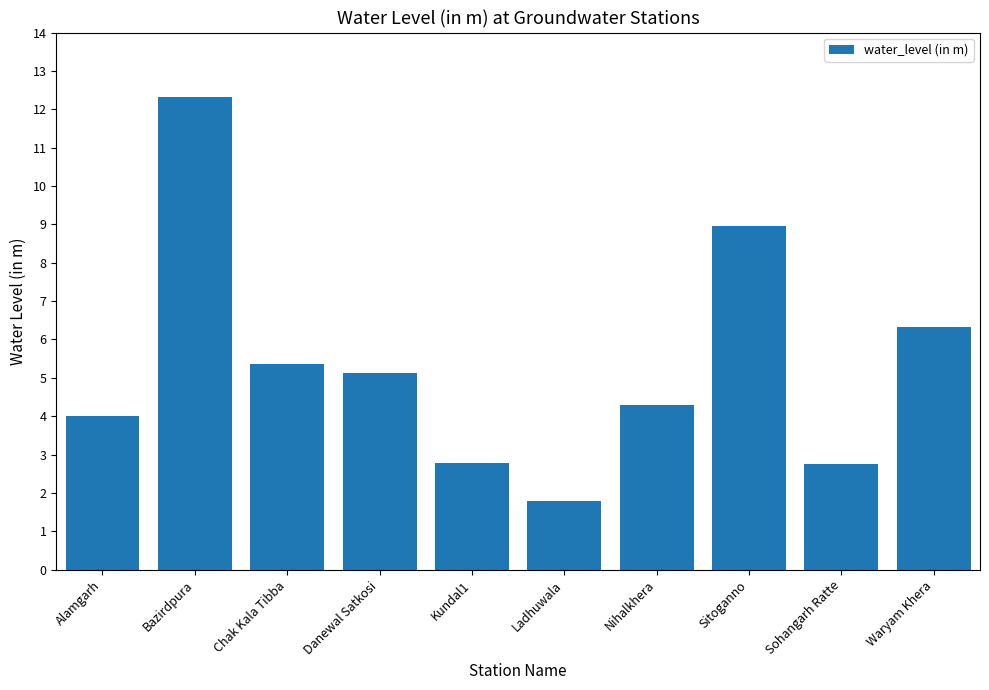

The value at Sohangarh Ratte is 0.6. True or false?

False